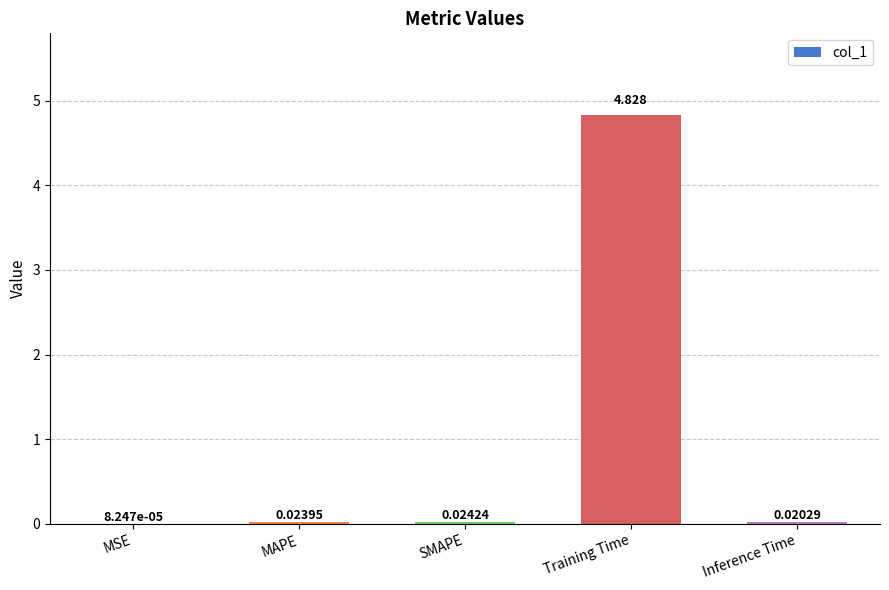

Are the bars horizontal?

No